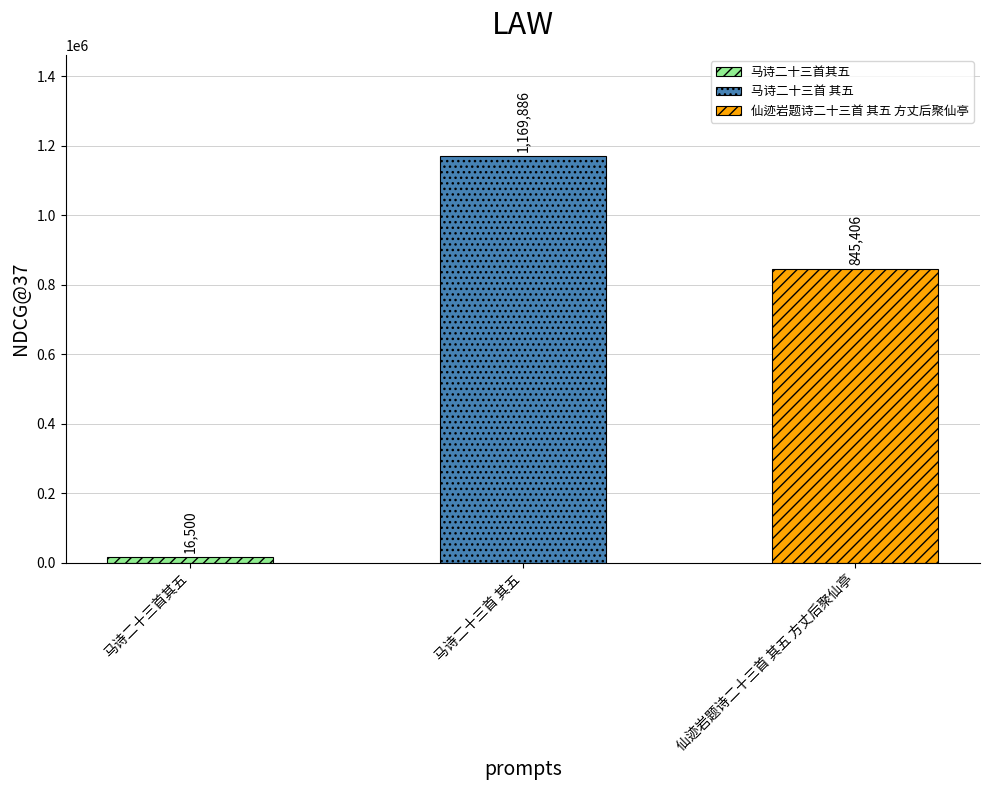

How many categories are shown in the chart?

3